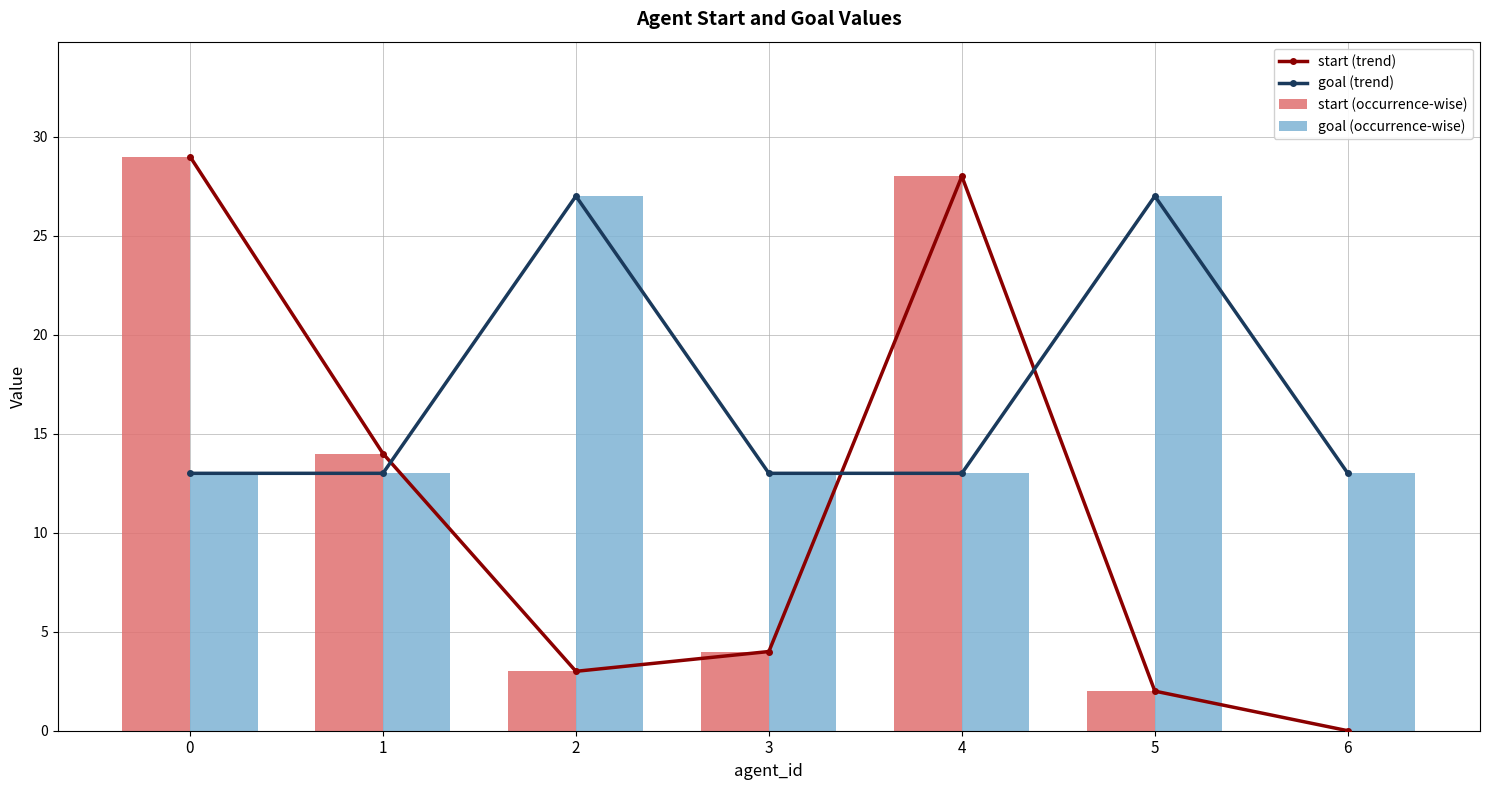

Read the goal (trend) value at 2, to the nearest 5.

25